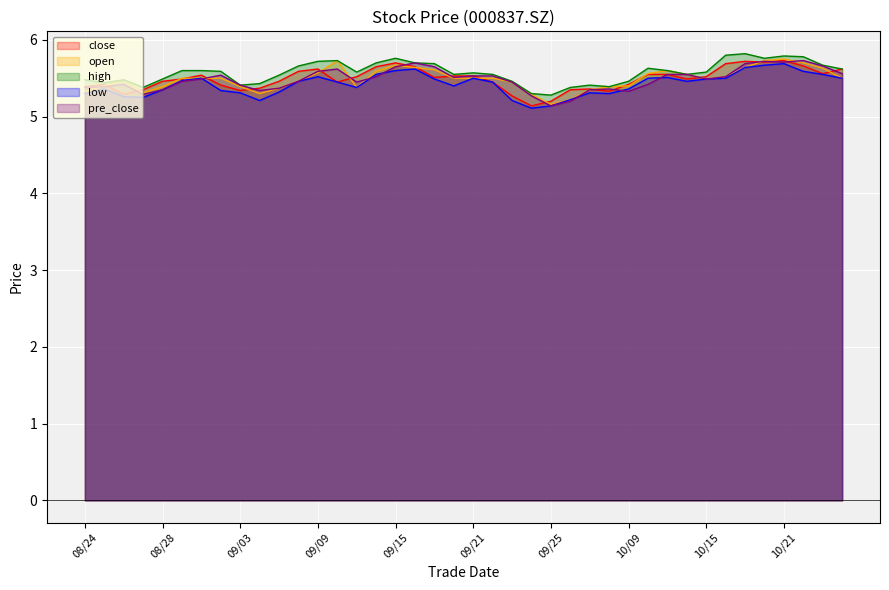

Which series has the largest total across all categories?

high